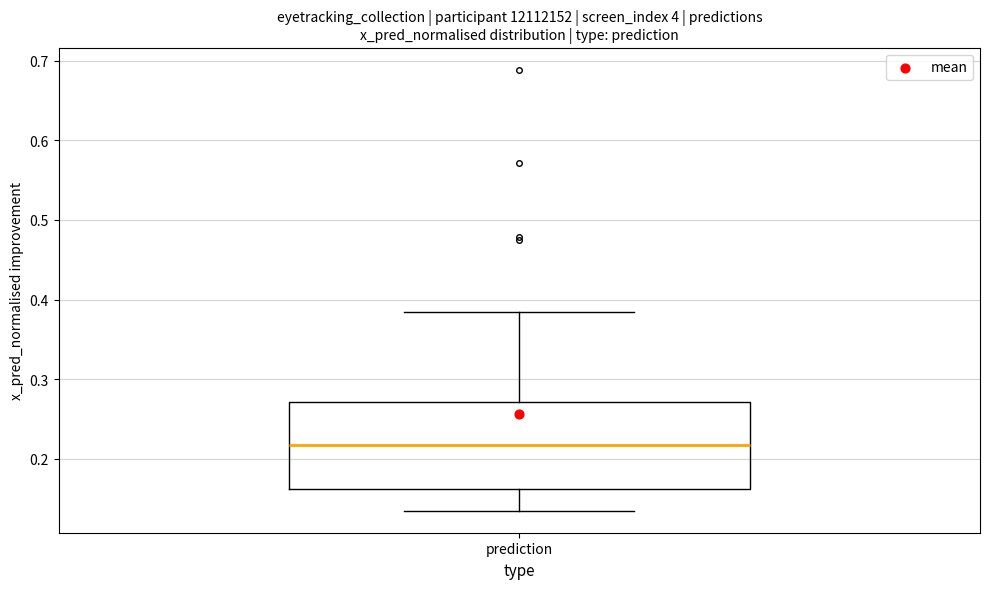

Transcribe this box plot: give where the median line is, the range the box spans, and where the two whiskers end, as read against the y-axis. The values are not printed on the chart, so give them approximately, as read against the axis.

median 0.22, box 0.16 to 0.27, whiskers 0.13 to 0.38